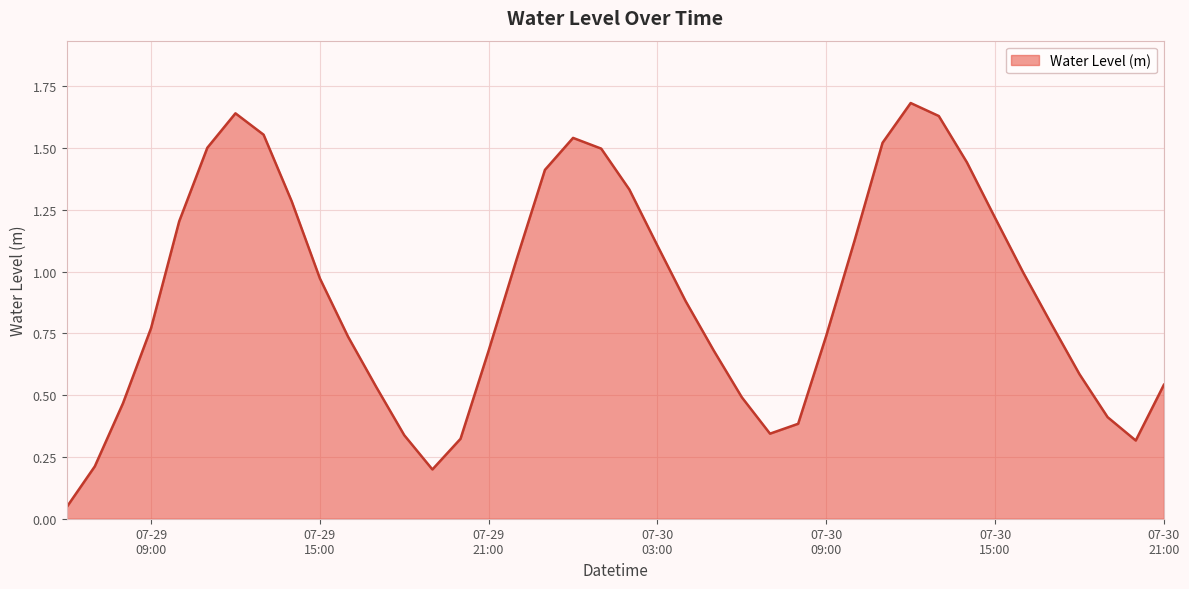

What is the greatest value displayed?

1.7